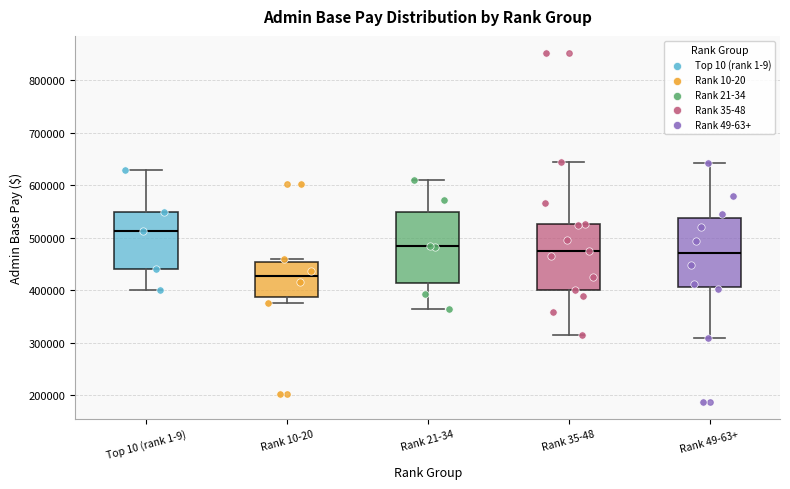

Reading left to right, transcribe this box plot: for each box, give where its median line is, the range the box spans, and where its two whiskers end, as read against the y-axis. The values are not printed on the chart, so give them approximately, as read against the axis.

Top 10 (rank 1-9): median 510000, box 440000 to 550000, whiskers 400000 to 630000
Rank 10-20: median 430000, box 390000 to 450000, whiskers 380000 to 460000
Rank 21-34: median 480000, box 410000 to 550000, whiskers 360000 to 610000
Rank 35-48: median 480000, box 400000 to 530000, whiskers 320000 to 640000
Rank 49-63+: median 470000, box 410000 to 540000, whiskers 310000 to 640000